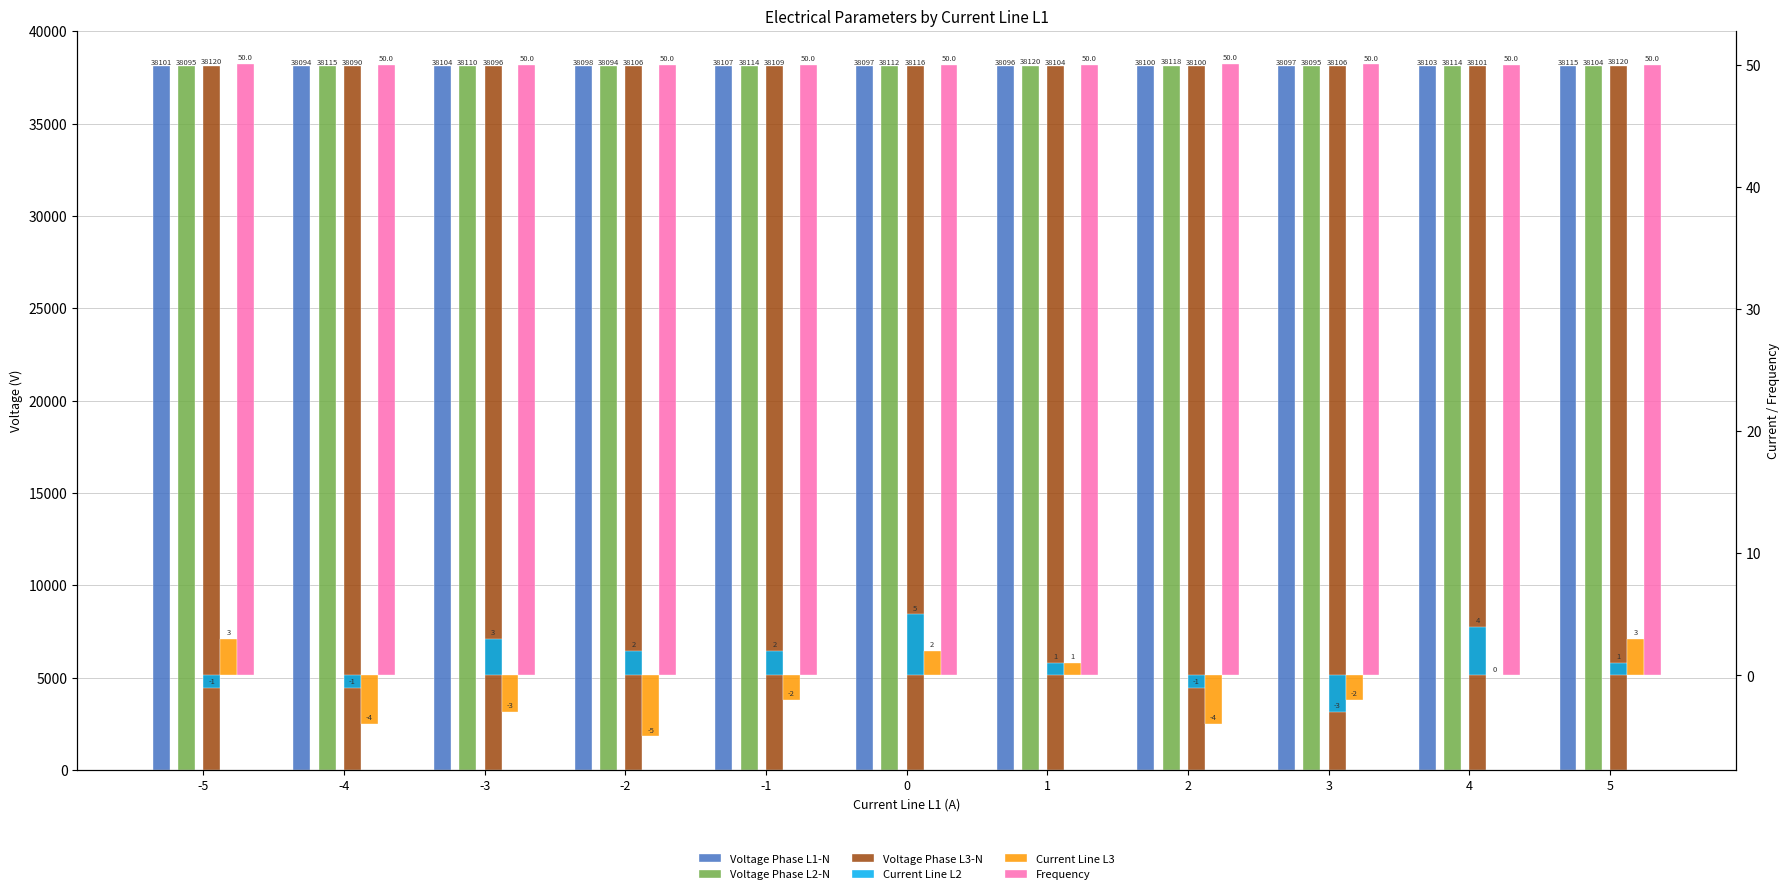

What is the spread (max minus min) of values at 4?

38114.0